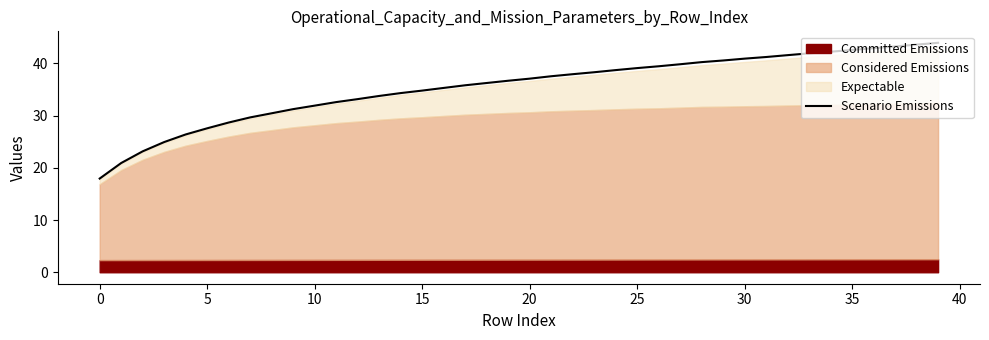

Is it true that the value at 15 is 34.8?

True